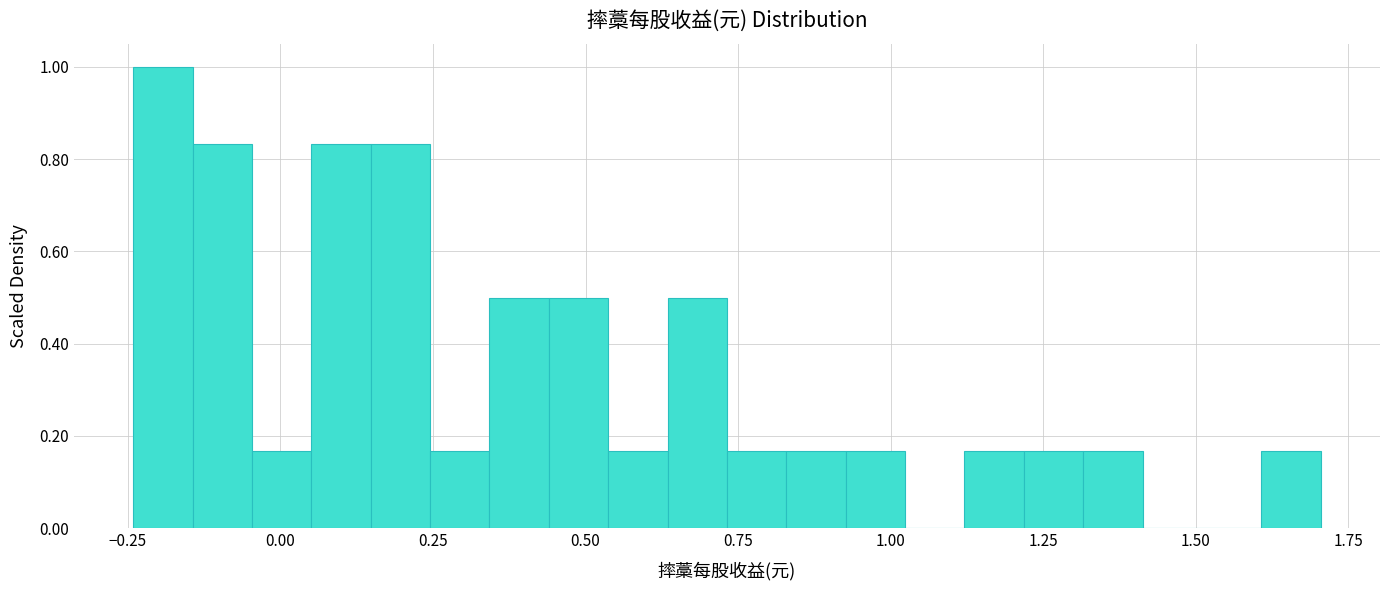

Around what value on the x-axis is the tallest bar? Give the approximate position of its centre, as read against the axis.

-0.20